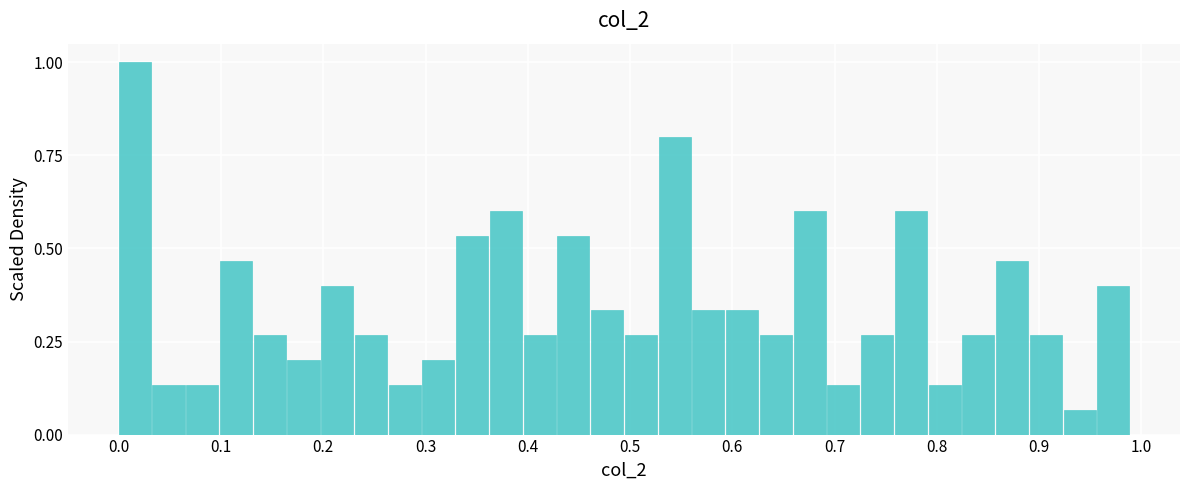

Read against the x-axis, roughly where is the centre of the tallest bar?

0.02